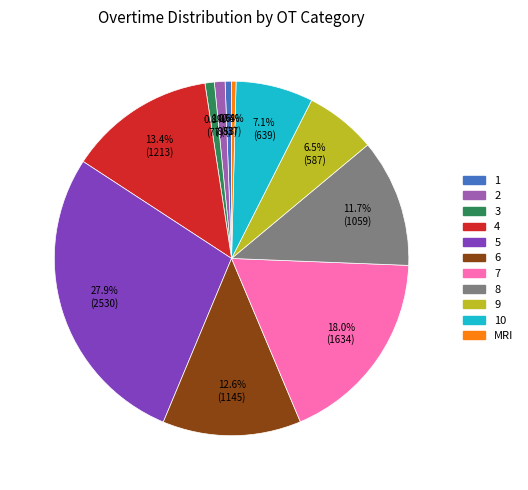

Is there a majority slice in this chart?

No